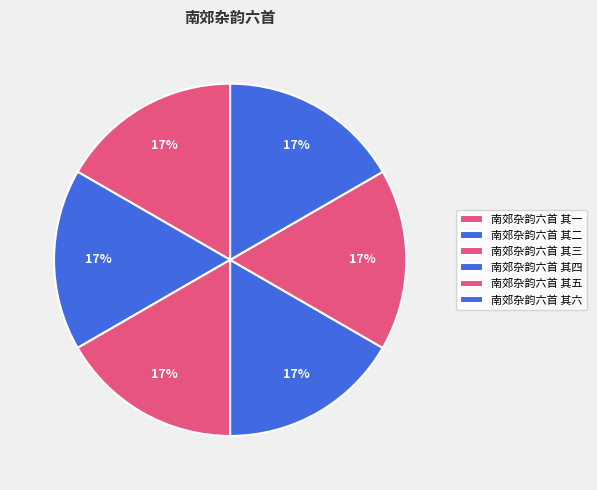

To the nearest percent, what is the combined percentage of 南郊杂韵六首 其五 and 南郊杂韵六首 其三?

33%